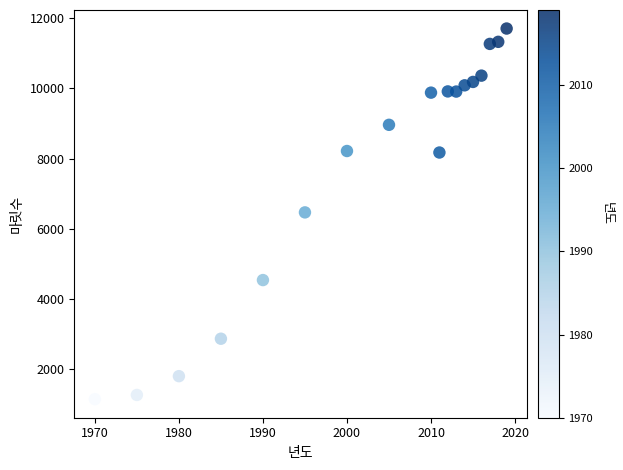

What is the range of X values (max minus min)?

49